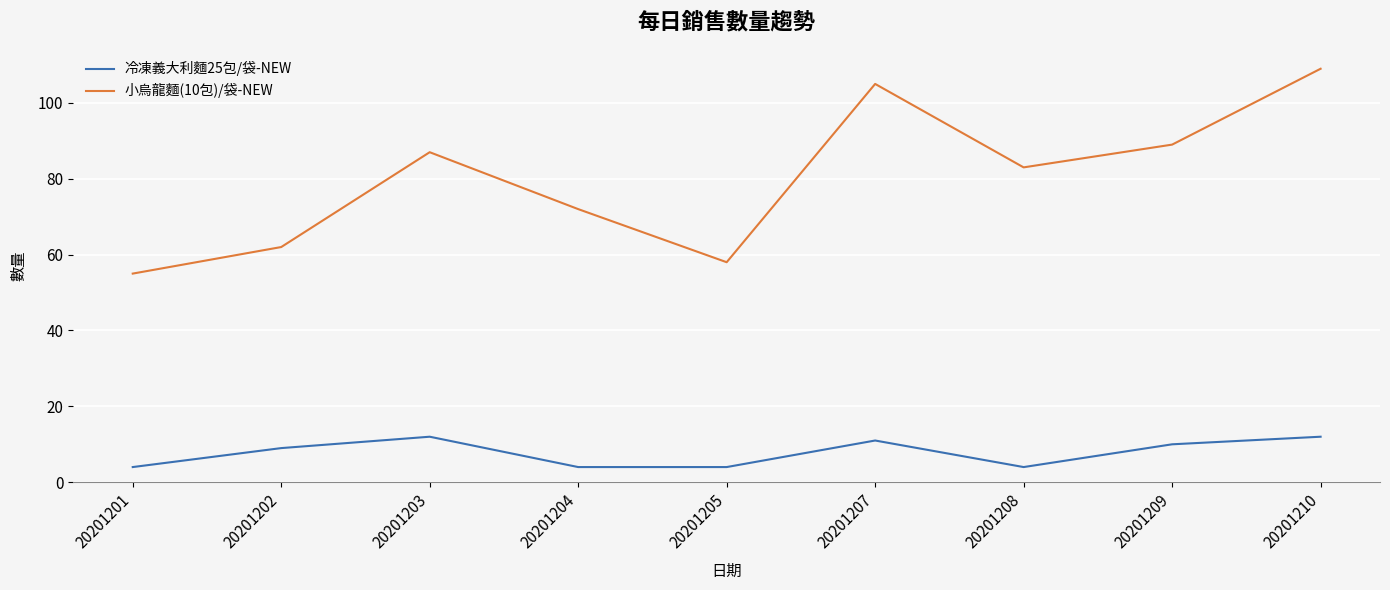

True or false: 冷凍義大利麵25包/袋-NEW and 小烏龍麵(10包)/袋-NEW cross at least once.

False